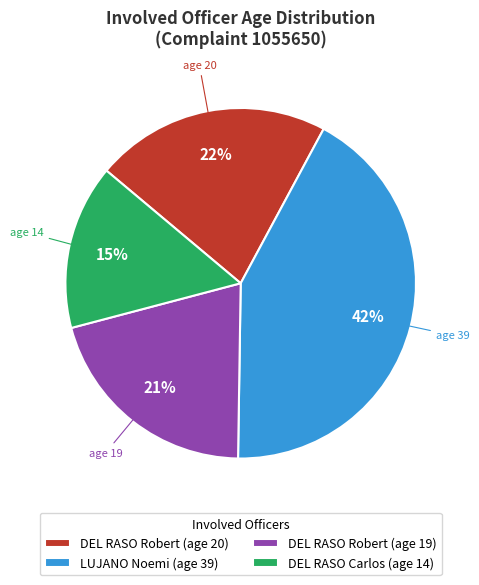

Rank the categories by value from highest to lowest.

LUJANO Noemi (age 39), DEL RASO Robert (age 20), DEL RASO Robert (age 19), DEL RASO Carlos (age 14)